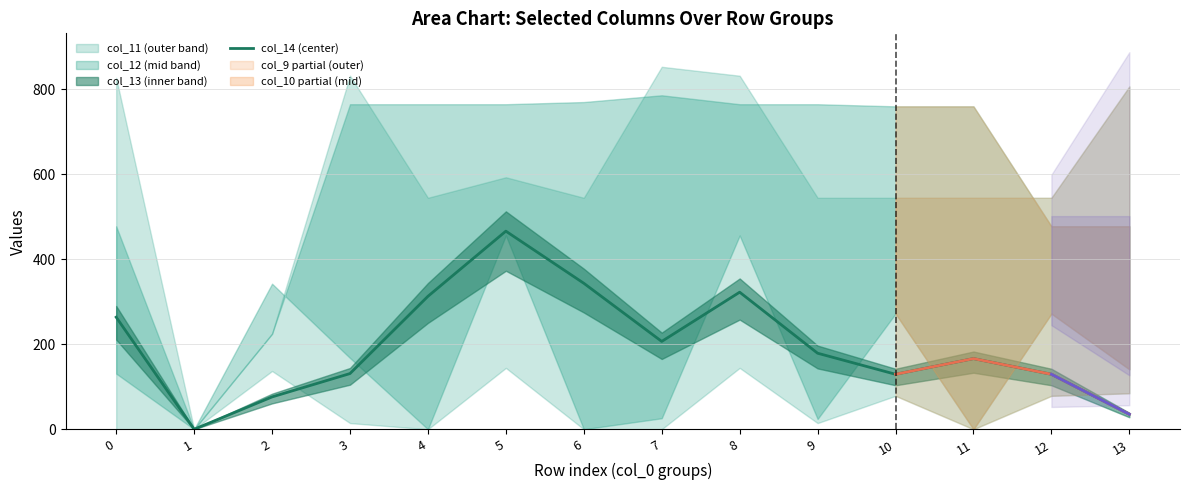

What is the difference between the maximum and minimum values in the col_13 series?

378.2